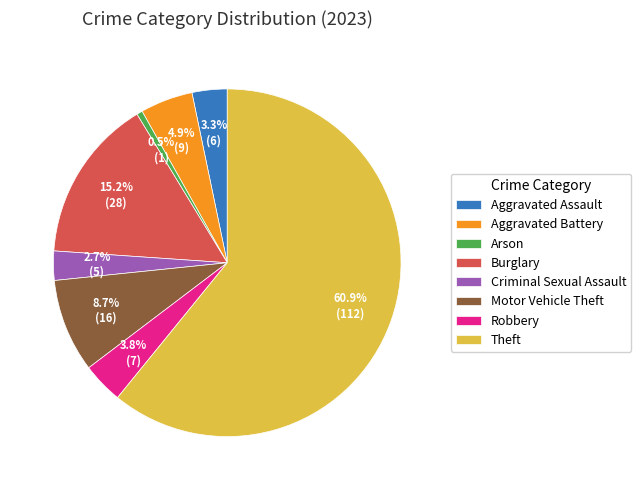

To the nearest percent, what is the difference between the Burglary and Arson slice percentages?

15%